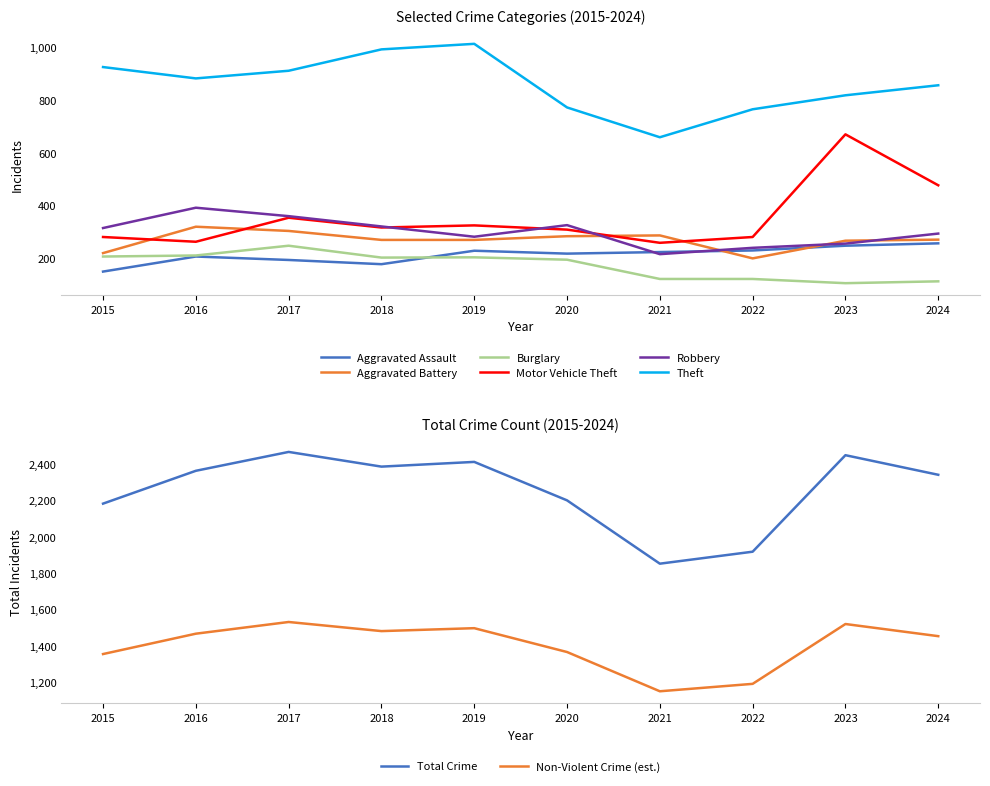

Rank the series at 2019 from lowest to highest value.

Burglary, Aggravated Assault, Aggravated Battery, Robbery, Motor Vehicle Theft, Theft